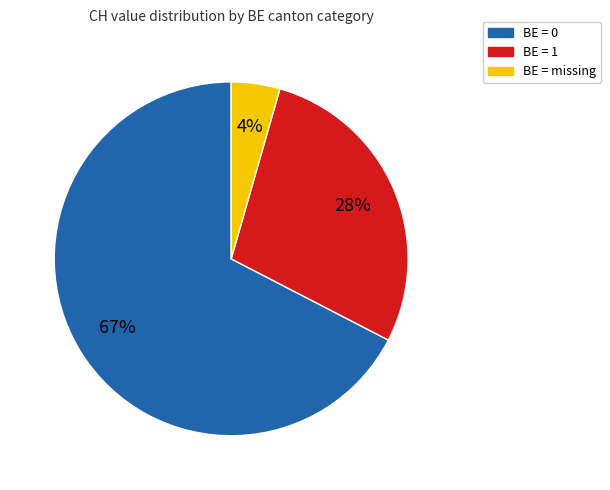

How many segments does this pie chart have?

3